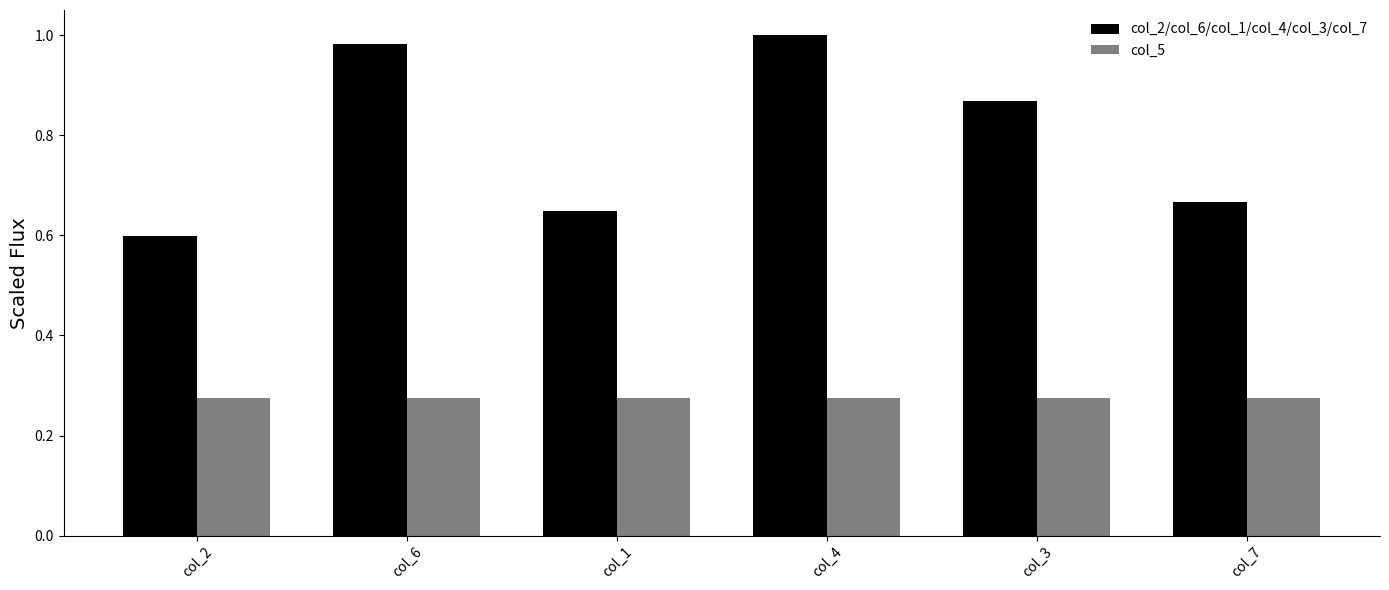

Which series has the largest range (max minus min)?

col_2/col_6/col_1/col_4/col_3/col_7